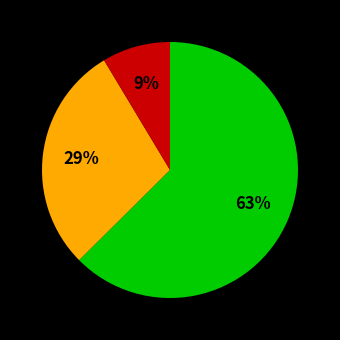

Does any single category account for the majority?

Yes